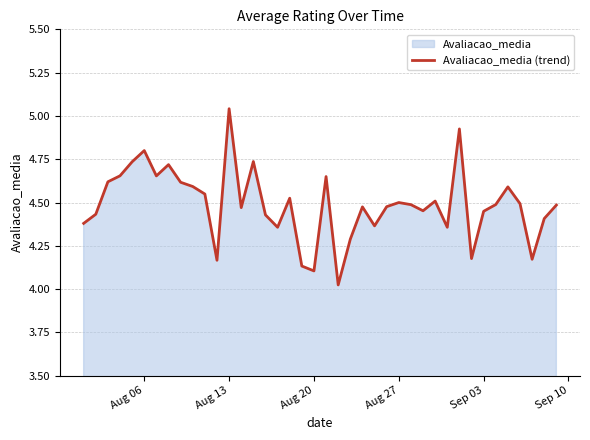

How many interior local valleys (lower than both neighbors) does the data have?

11